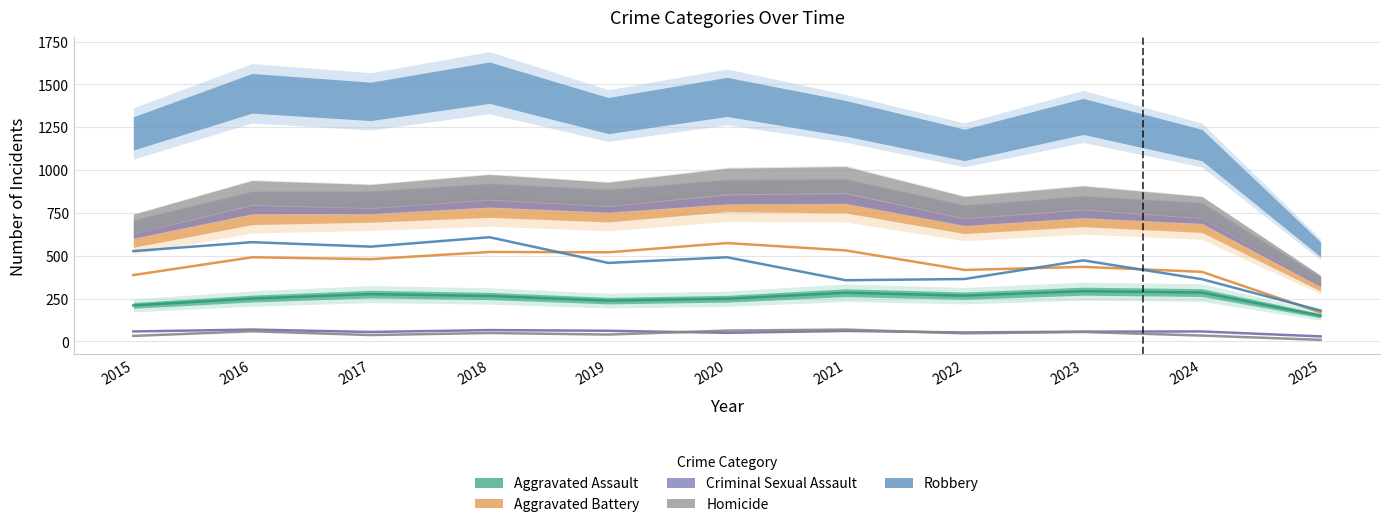

Reading left to right, what are all the values shown in this chart?

Aggravated Assault: 2015=210	2016=250	2017=276	2018=265	2019=238	2020=249	2021=284	2022=267	2023=293	2024=285	2025=150
Aggravated Battery: 2015=387	2016=491	2017=480	2018=522	2019=520	2020=574	2021=531	2022=417	2023=435	2024=406	2025=169
Criminal Sexual Assault: 2015=58	2016=69	2017=55	2018=66	2019=62	2020=50	2021=61	2022=52	2023=57	2024=58	2025=29
Homicide: 2015=32	2016=59	2017=37	2018=49	2019=40	2020=63	2021=69	2022=47	2023=55	2024=34	2025=9
Robbery: 2015=527	2016=579	2017=553	2018=608	2019=458	2020=491	2021=357	2022=364	2023=473	2024=363	2025=180